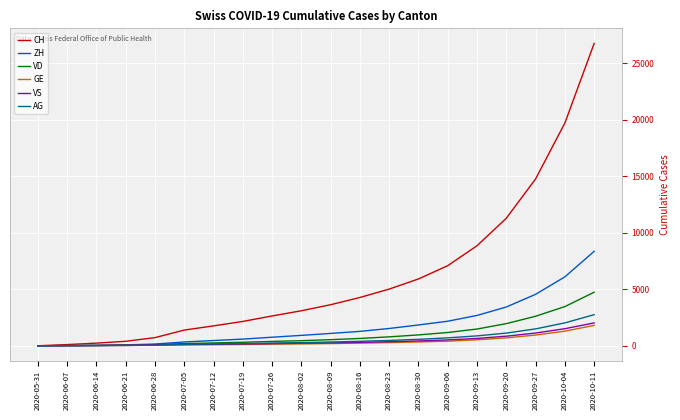

Which series has the widest spread of values?

CH